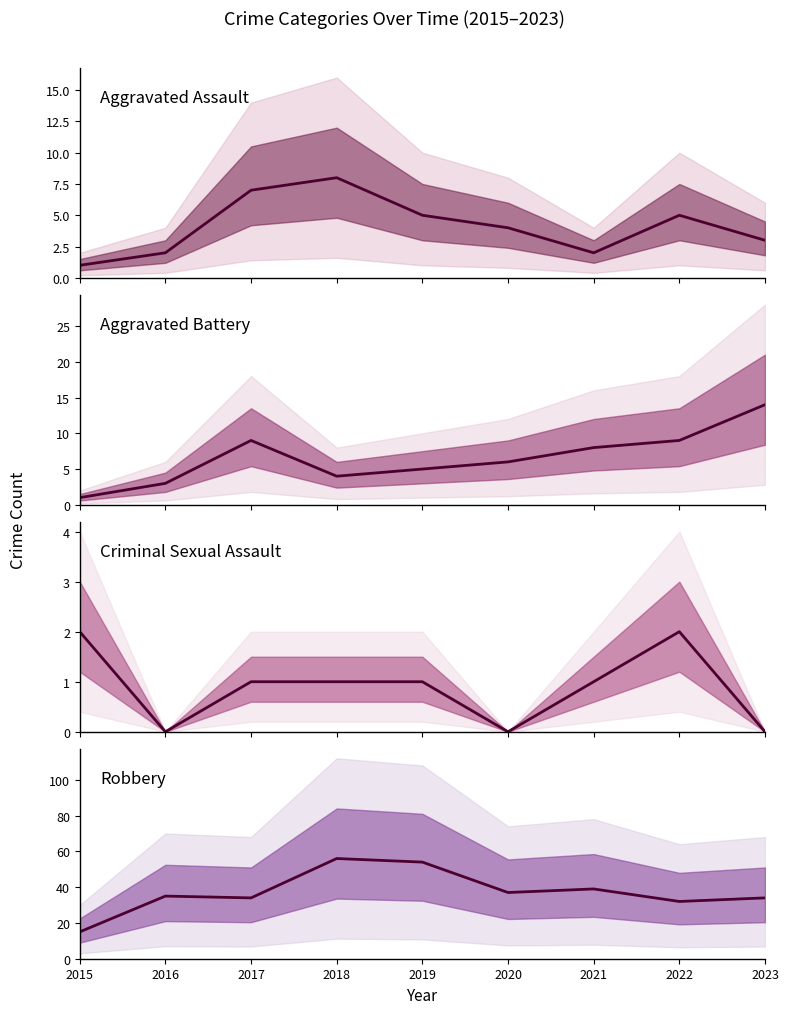

What is the value of the Aggravated Assault point at the 8th from the left?

5